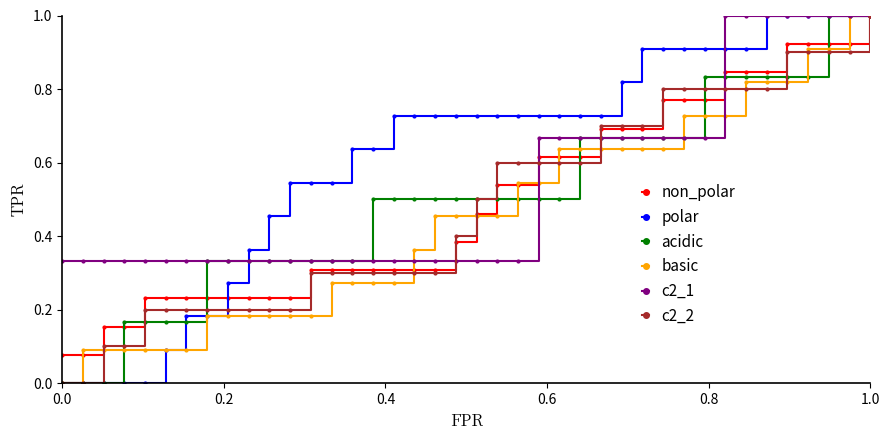

Count the acidic values in the range 0 to 1.

40